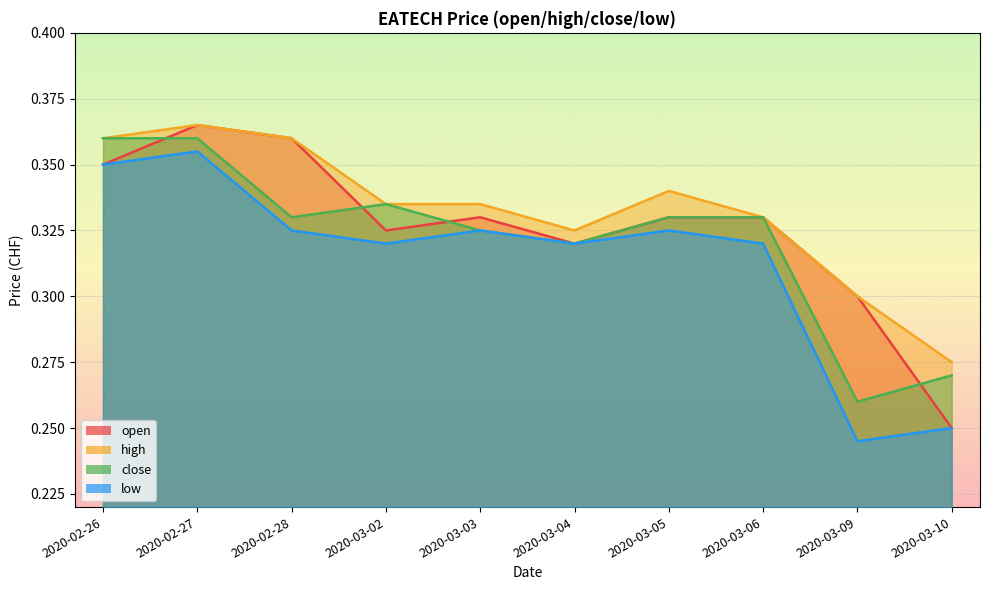

Count the number of categories in the chart.

10